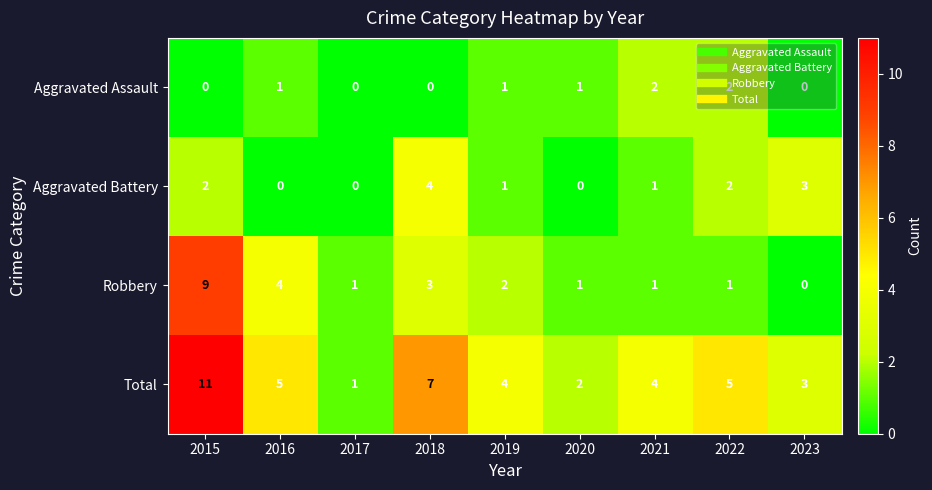

How many values in Aggravated Assault are above zero?

5